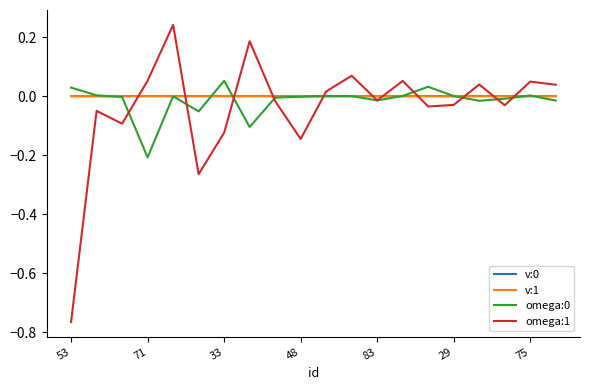

Which series has the widest spread of values?

omega:1